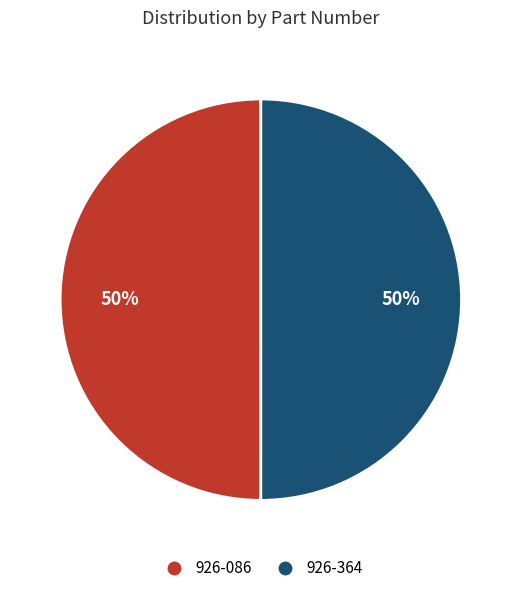

What is the ratio of the value at 926-364 to the value at 926-086?

1.0